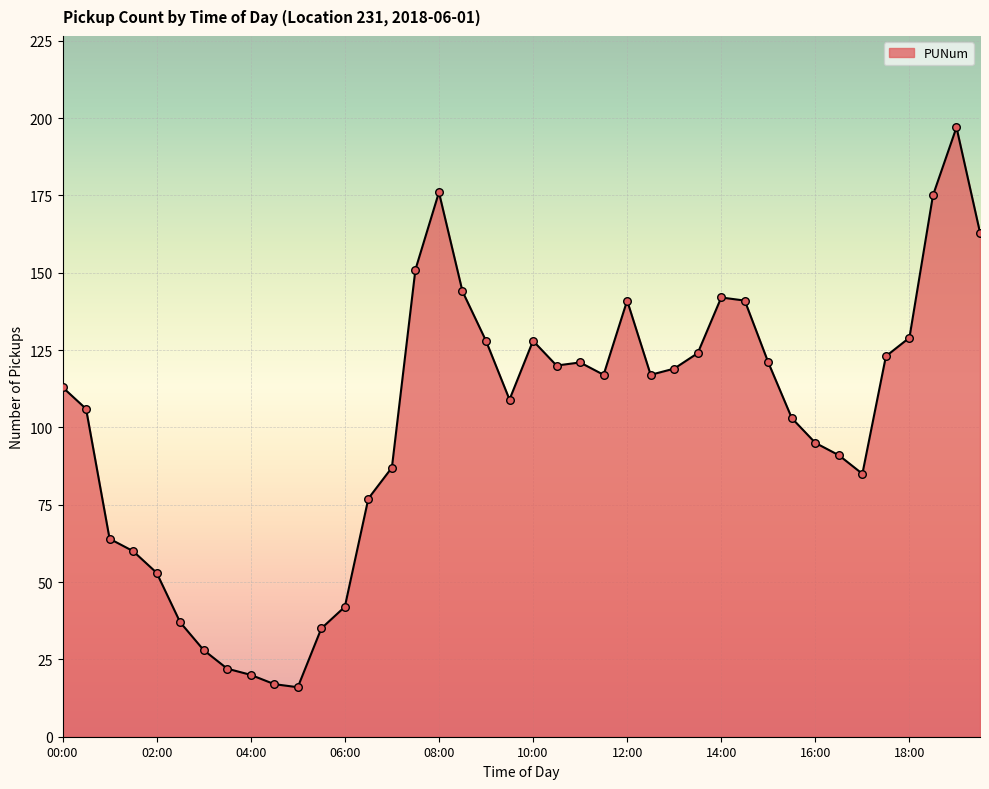

What is the difference between the maximum and minimum values?

181